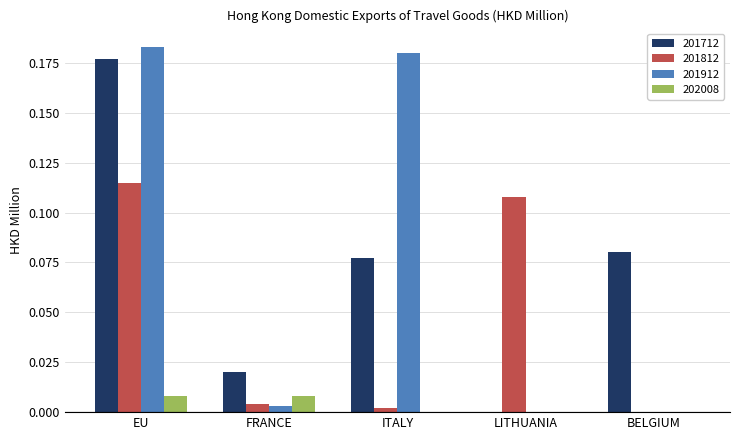

Are the bars horizontal?

No